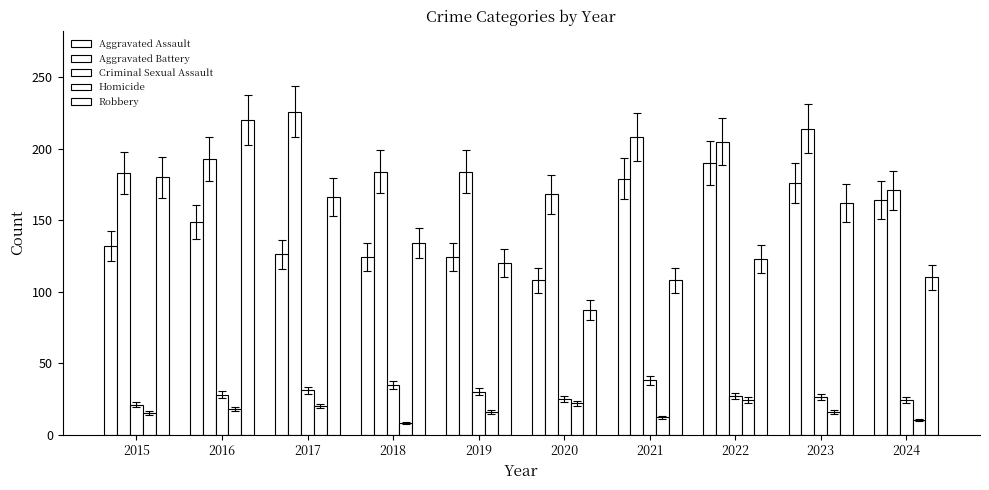

The Homicide series shows 10 at 2023. True or false?

False